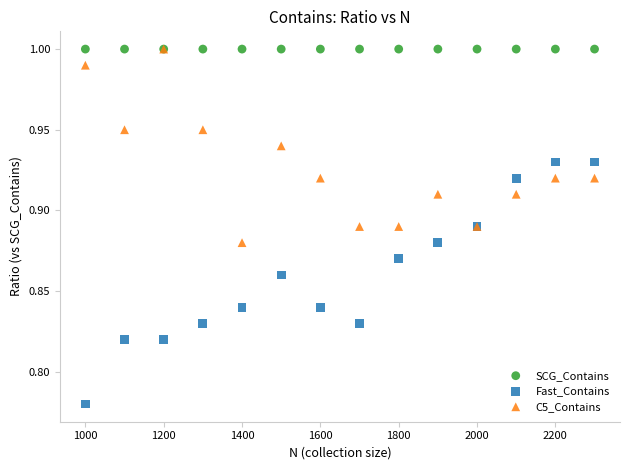

Which series reaches the minimum Y coordinate?

Fast_Contains